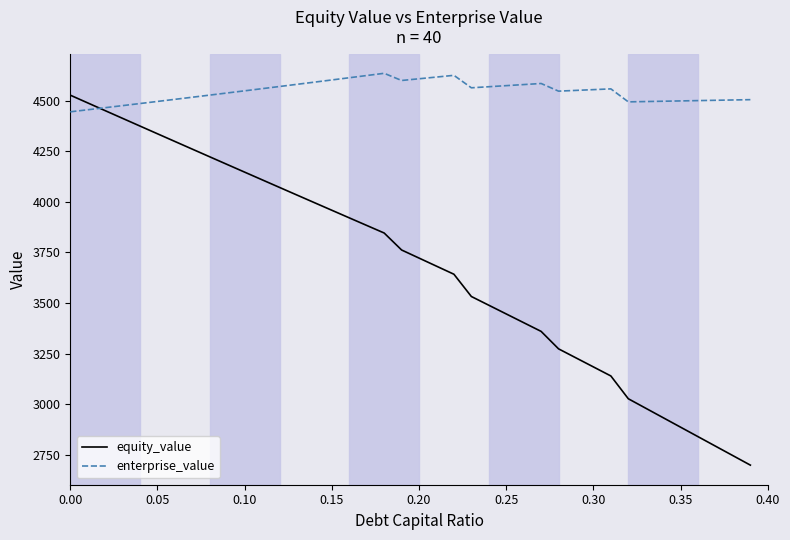

Which series has the largest total across all categories?

enterprise_value